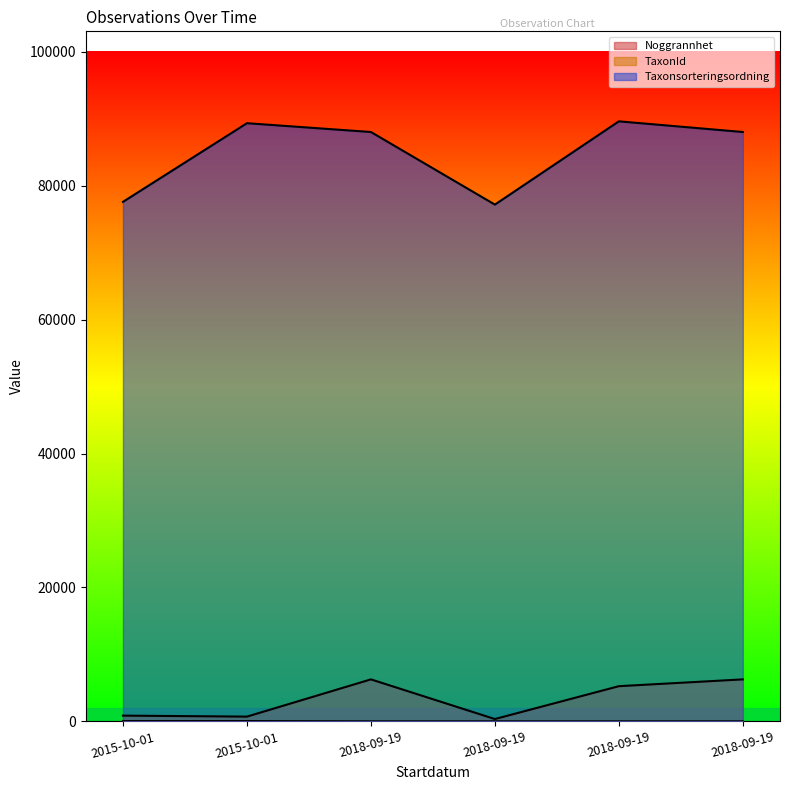

Which series changed the most between 2015-10-01 and 2018-09-19?

TaxonId